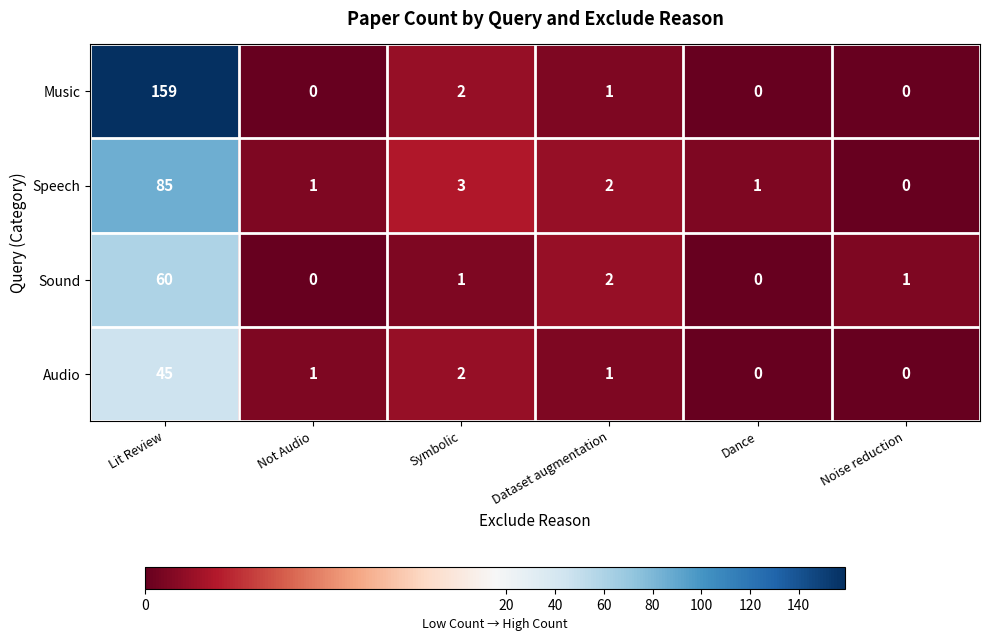

Which category has the highest value across all series?

Lit Review